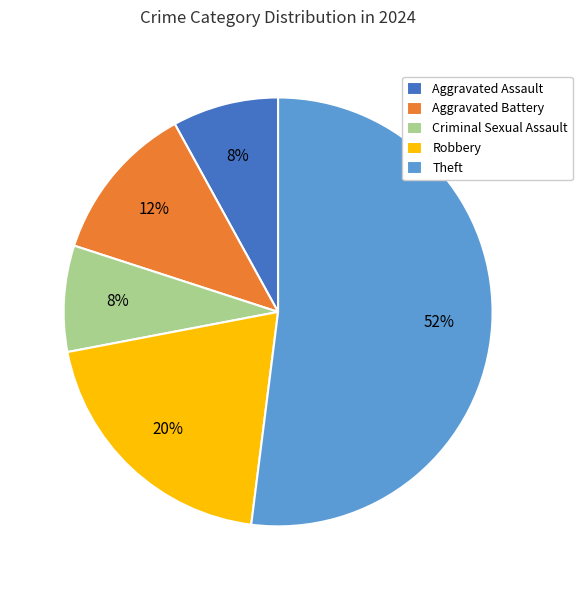

Is Criminal Sexual Assault the majority of the pie?

No